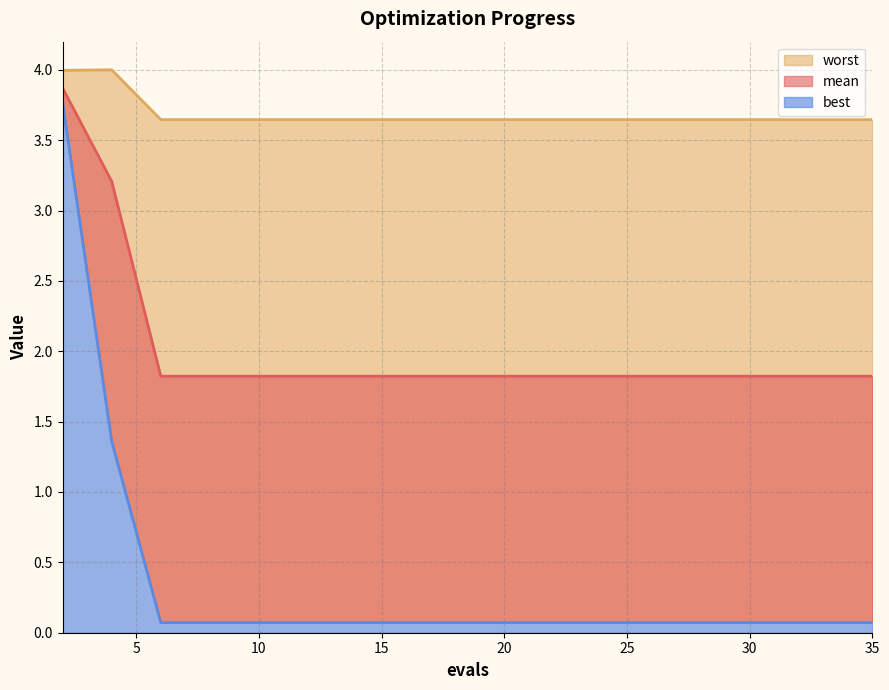

The value of mean at 33 is 1.2. True or false?

False